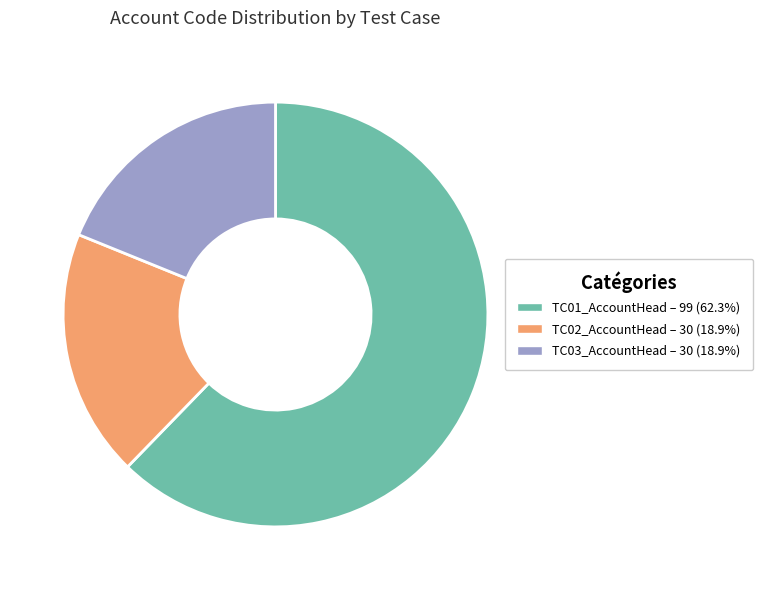

The TC02_AccountHead slice represents 19% of the pie. True or false?

True